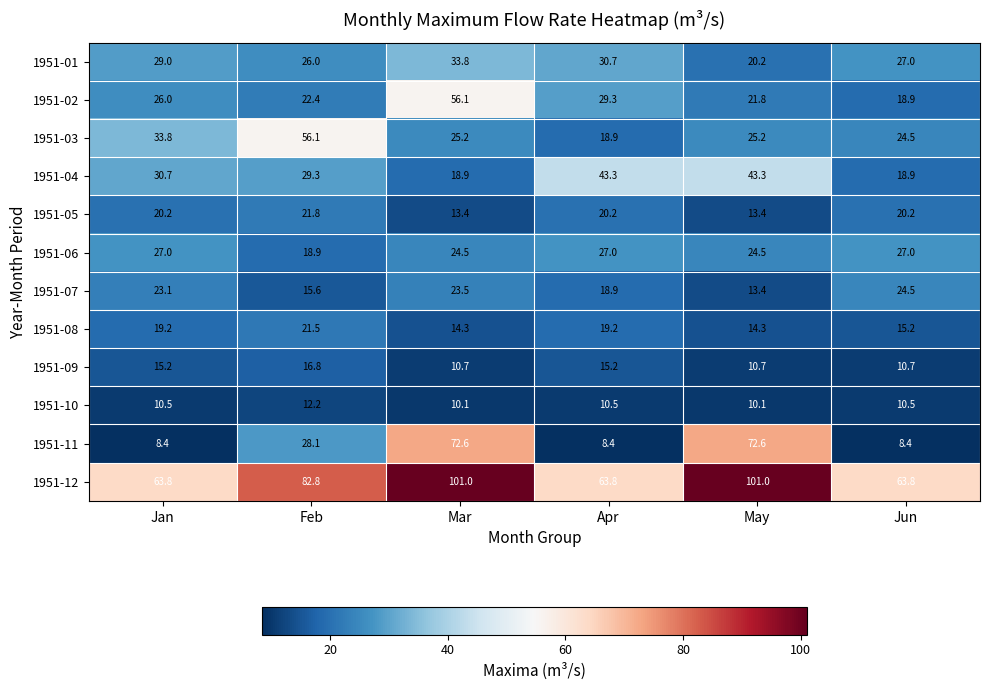

Which series has the widest spread of values?

1951-11